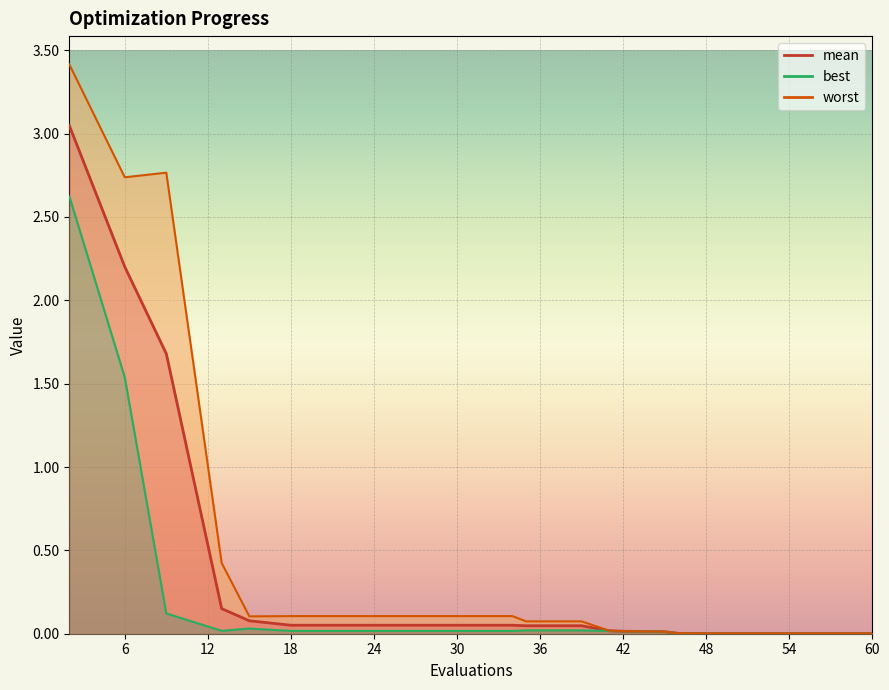

At which label does best reach its peak?

2